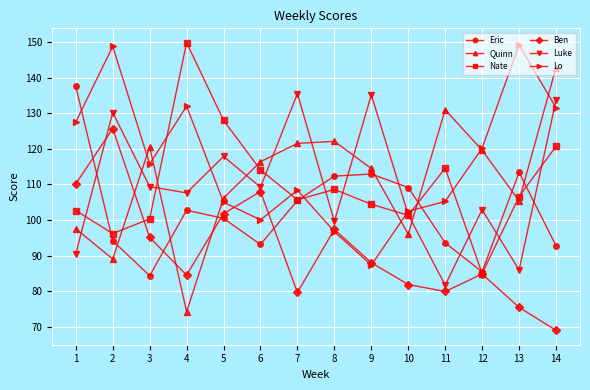

After their last crossing, which series has the higher values: Luke or Lo?

Luke